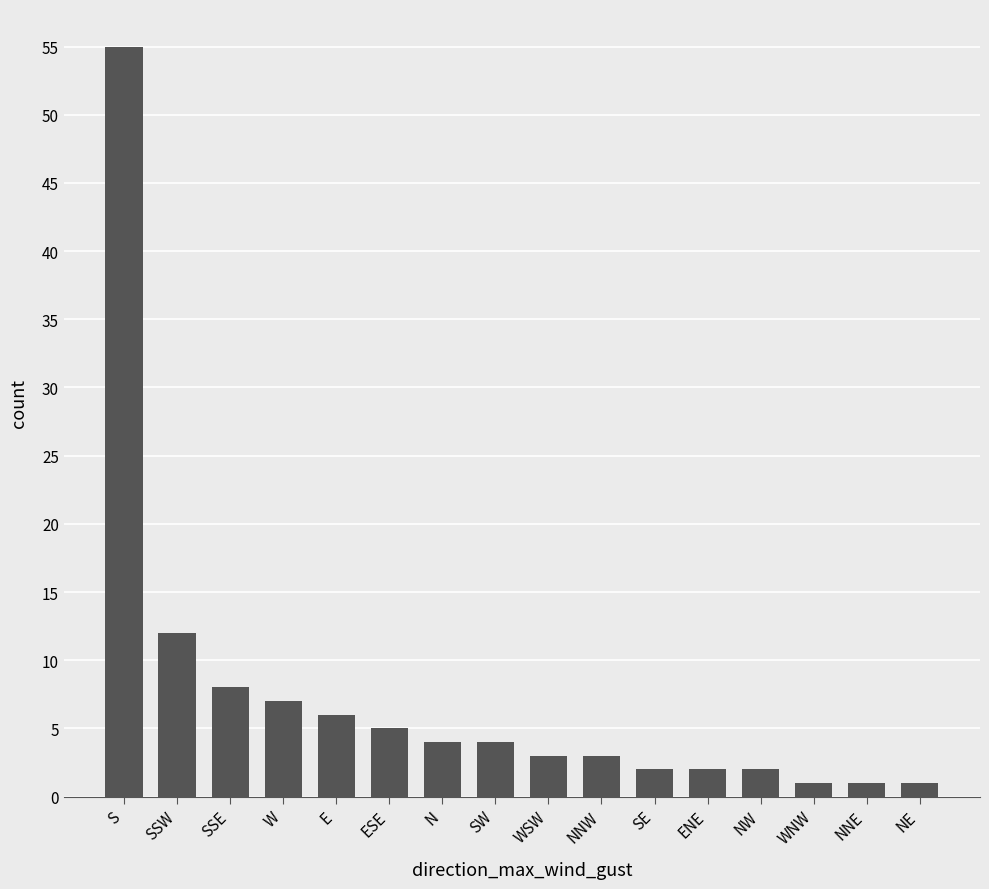

Are the bars grouped side by side (vs. stacked)?

No